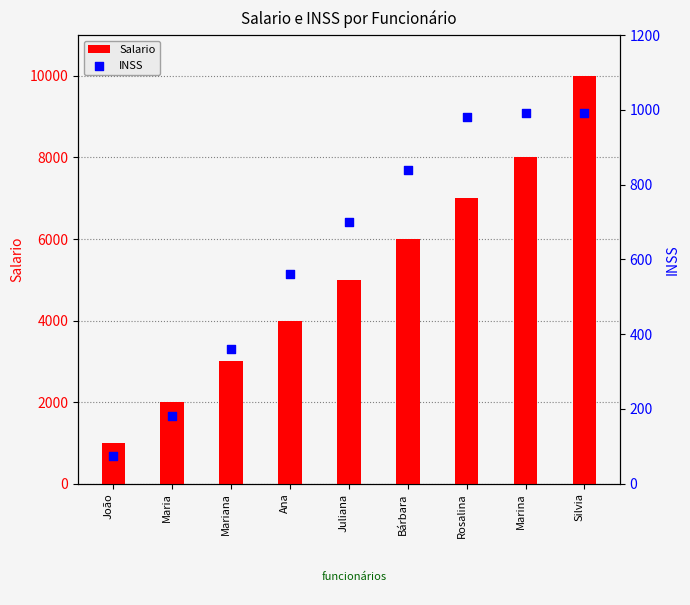

What is the total value across all series at Mariana?

3360.0